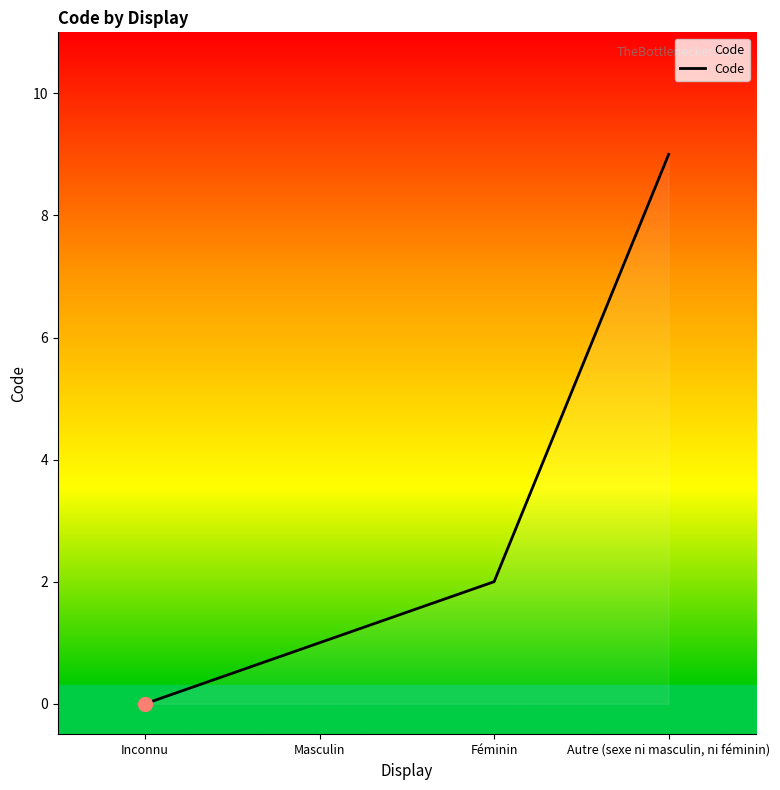

Reading left to right, extract all data points from this chart.

Inconnu=0	Masculin=1	Féminin=2	Autre (sexe ni masculin, ni féminin)=9